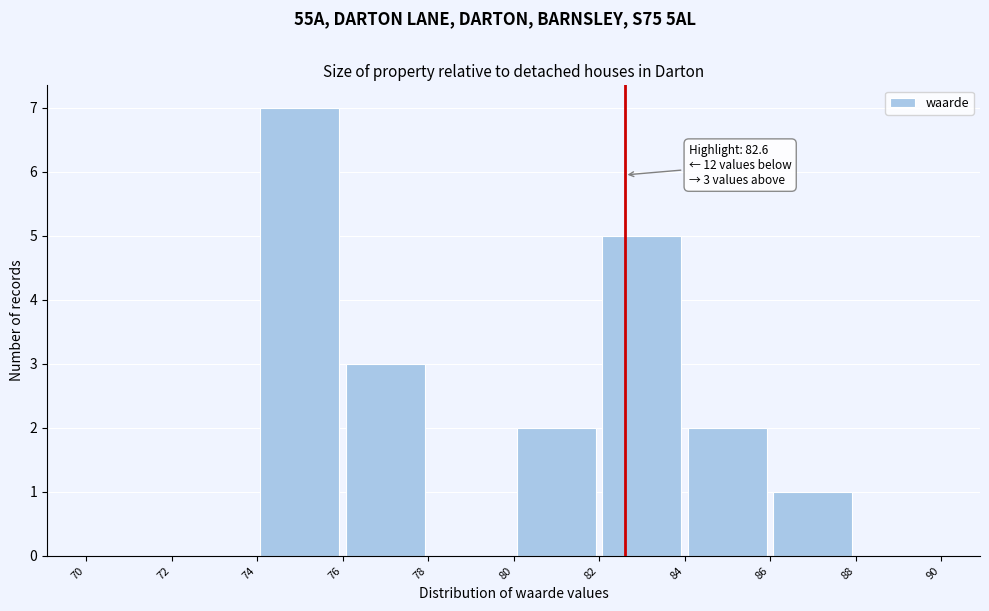

Which range on the x-axis has the tallest bar?

74 to 76